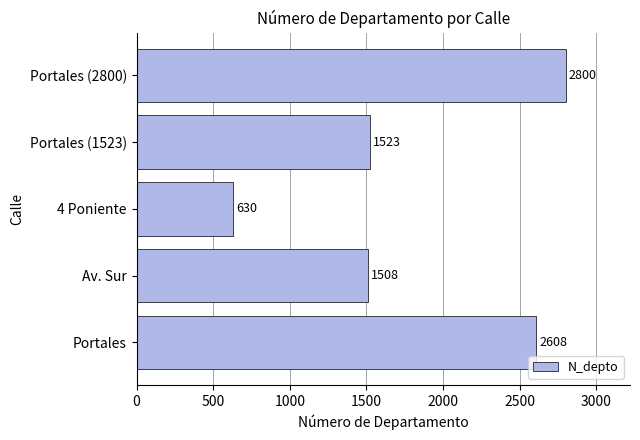

What is the average value?

1814